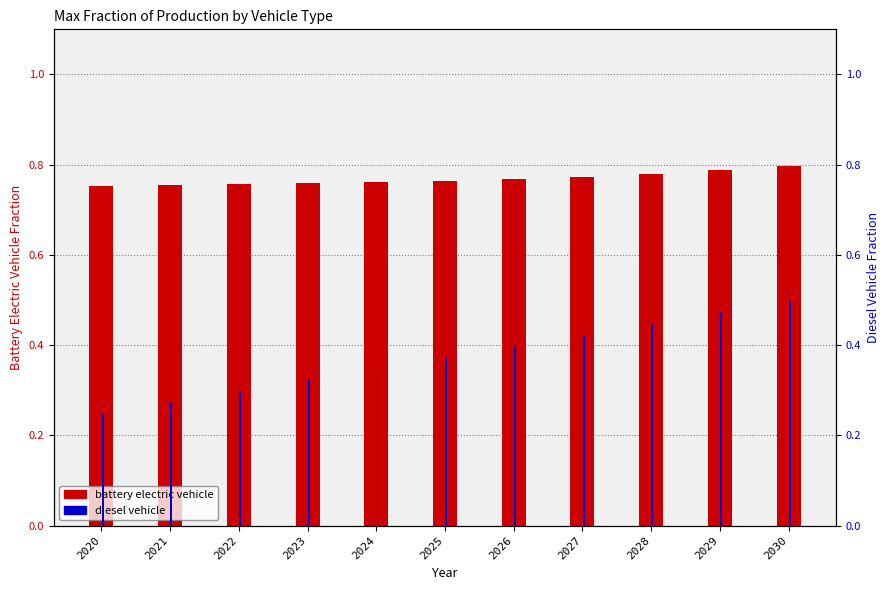

At 2024, list the series in order from smallest to largest.

diesel vehicle, battery electric vehicle